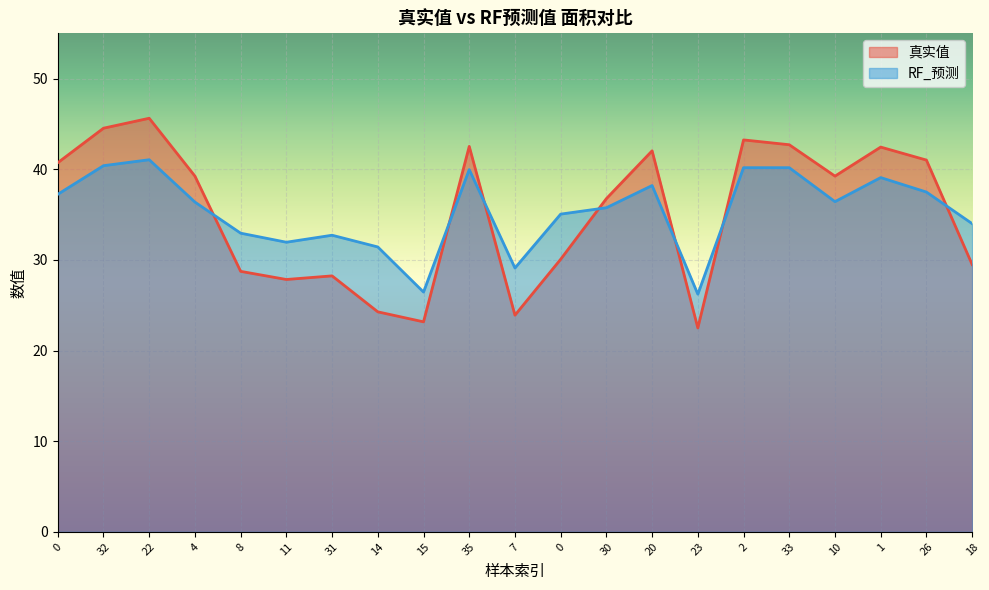

What is the label of the 17th point from the left?

33